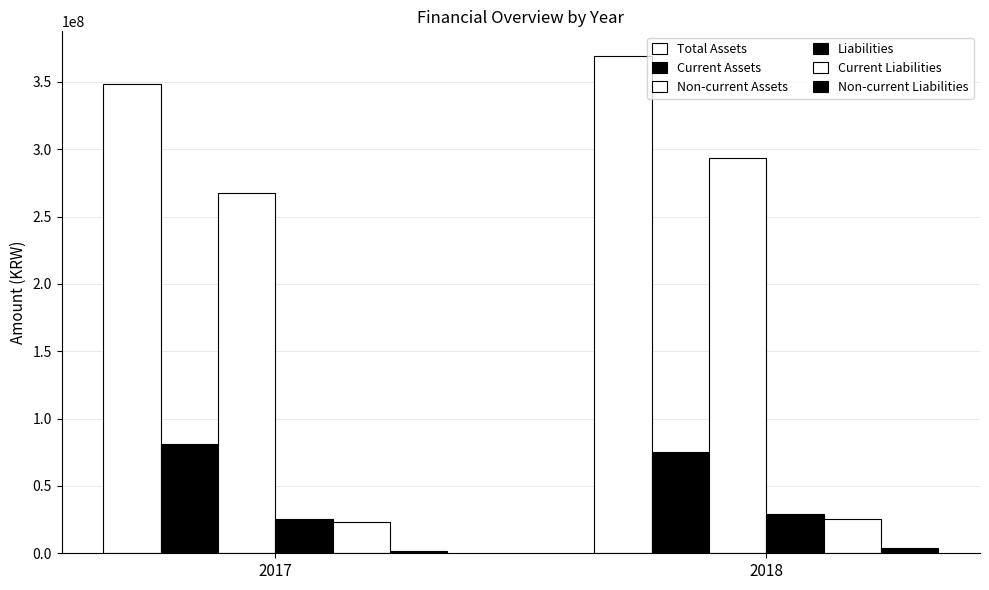

How many bars are there in total?

12